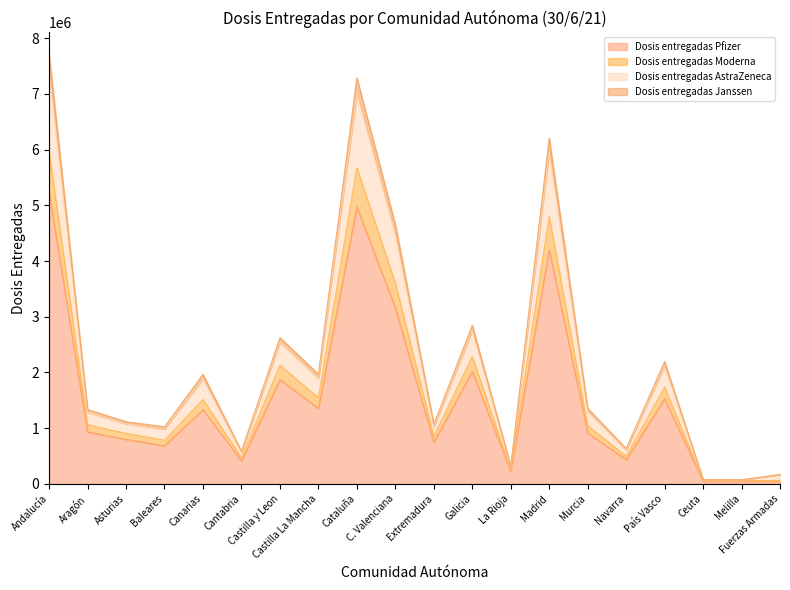

True or false: Dosis entregadas AstraZeneca and Dosis entregadas Moderna cross at least once.

False